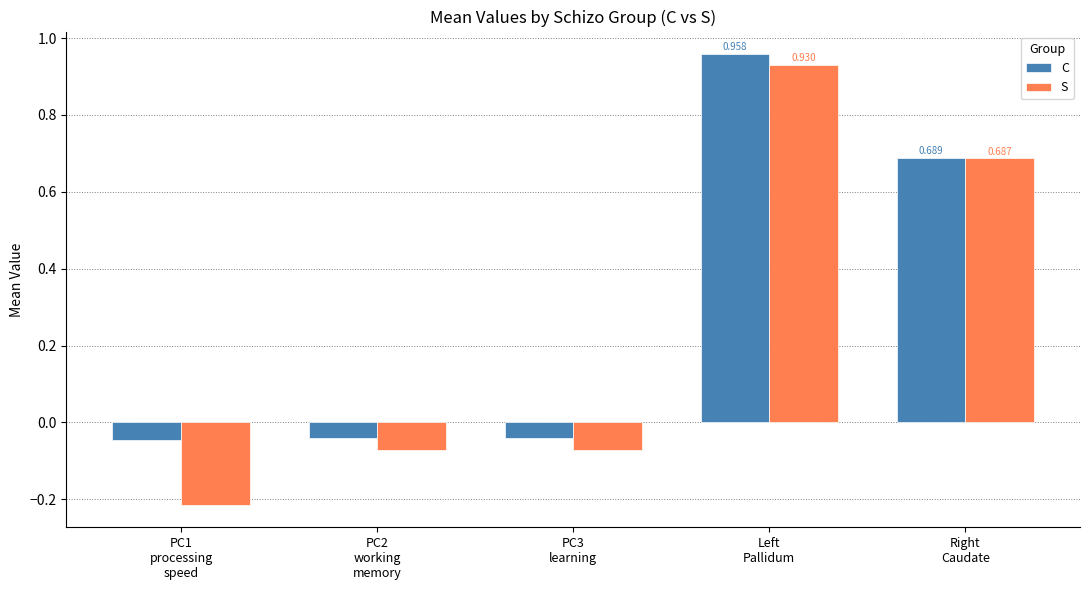

Which series has the largest total across all categories?

C